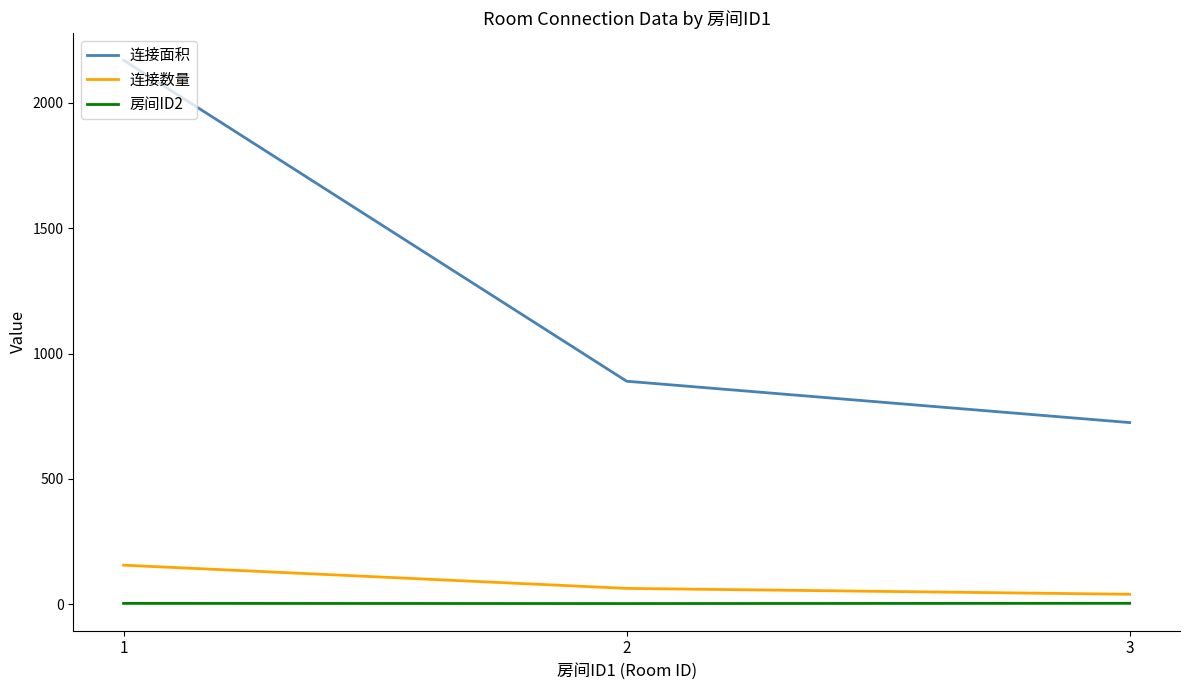

What is the maximum value for 连接面积?

2170.3